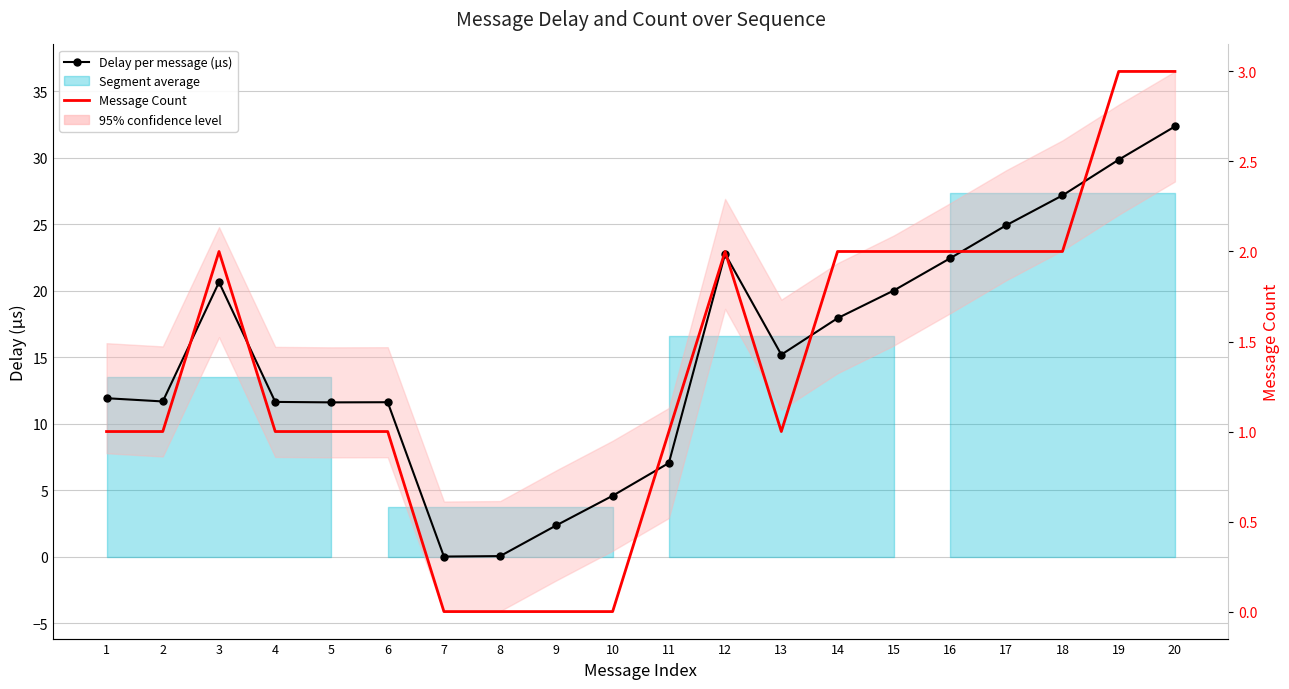

What is the sum of all Message Count (cumulative) values?

27.0